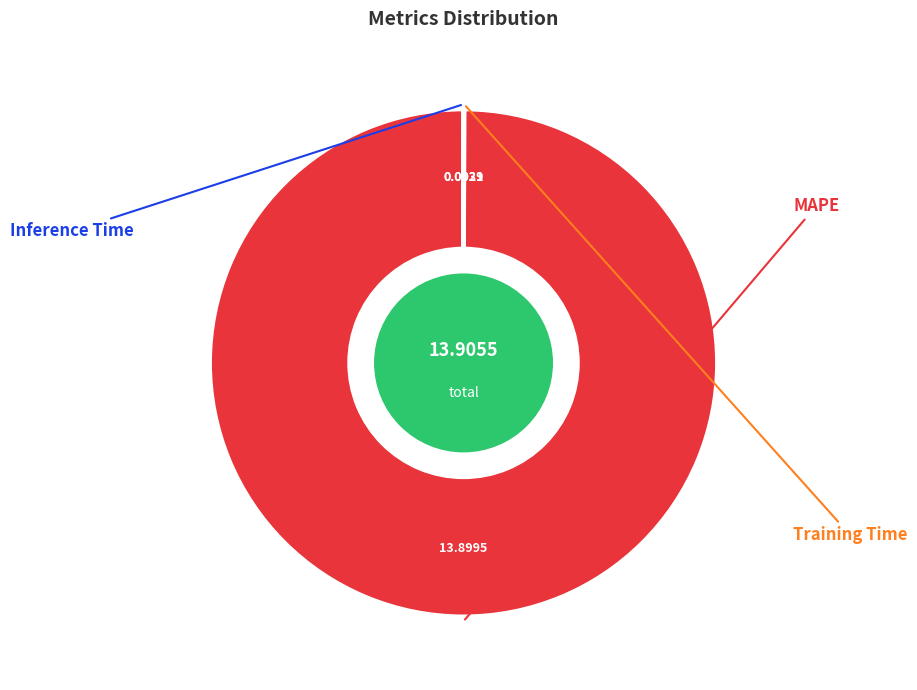

Is there a majority slice in this chart?

Yes